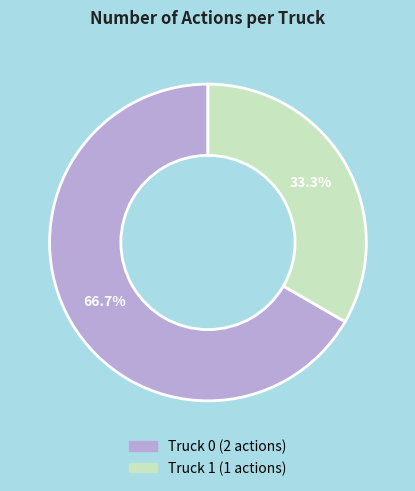

How many slices are in this pie chart?

2